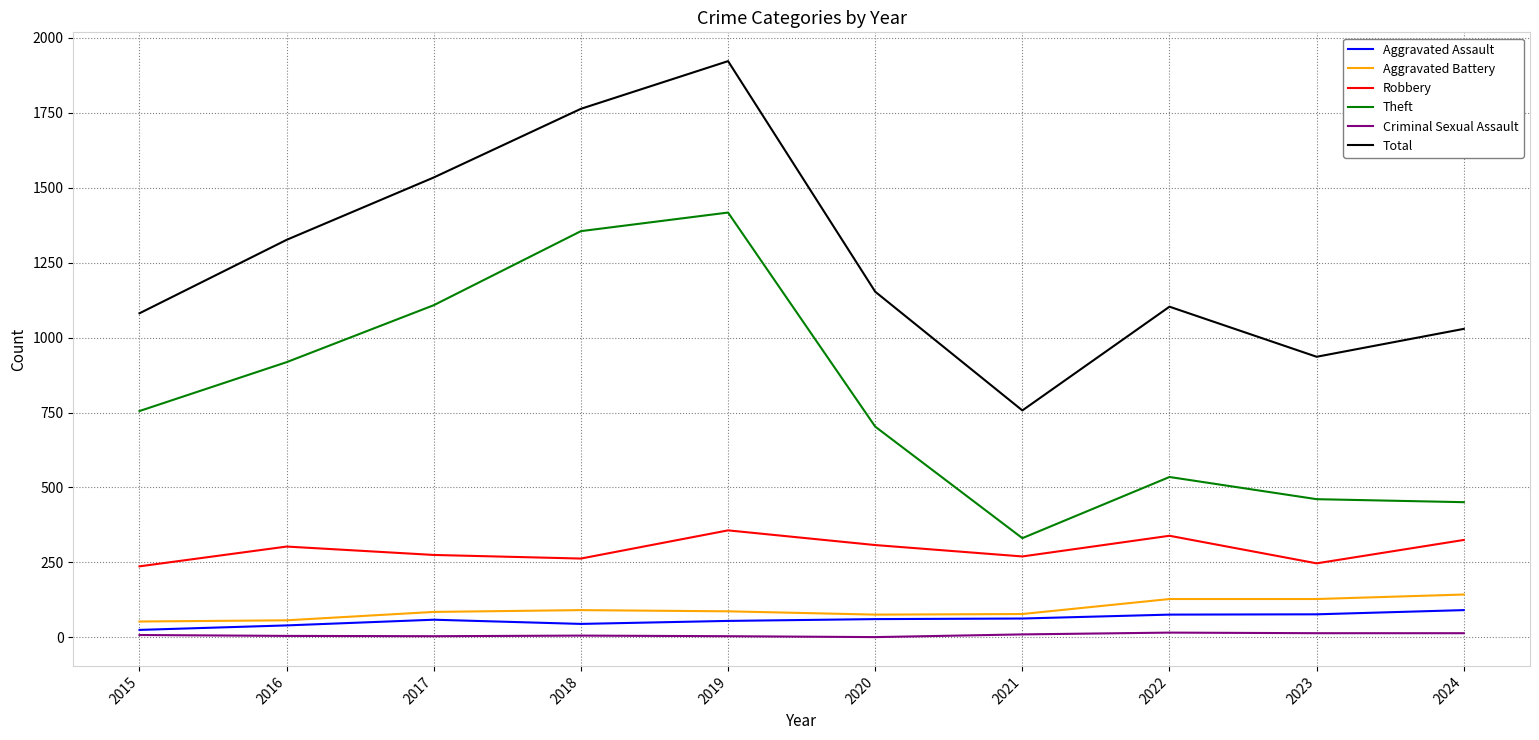

What is the difference between the maximum and minimum values in the Robbery series?

120